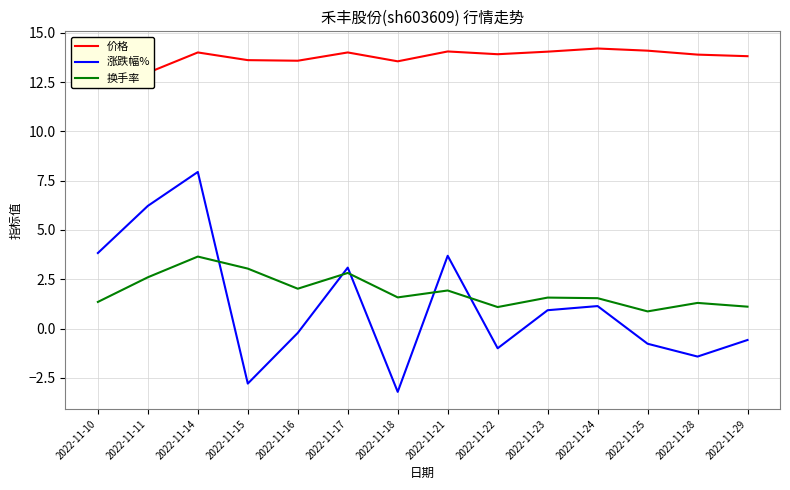

What is the sum of all 涨跌幅% values?

16.9